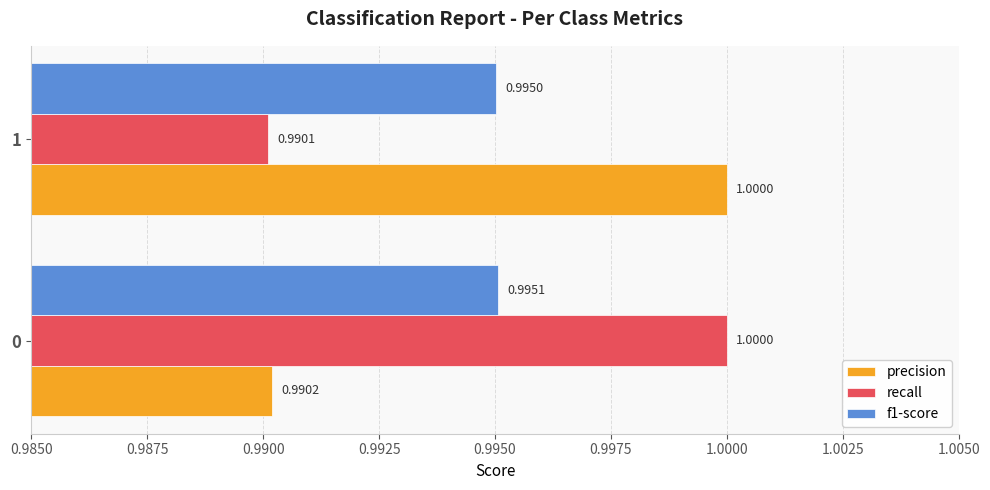

What is the maximum value for f1-score?

1.0